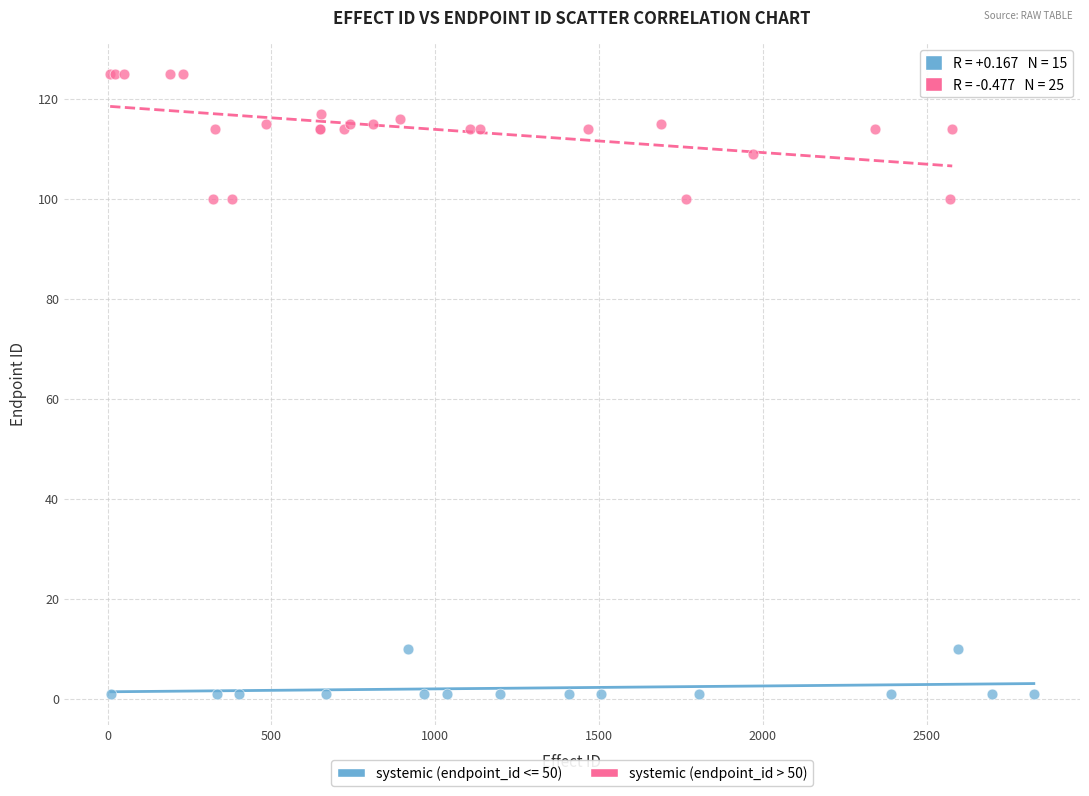

Which series has the widest spread of Y values?

systemic (endpoint_id > 50)